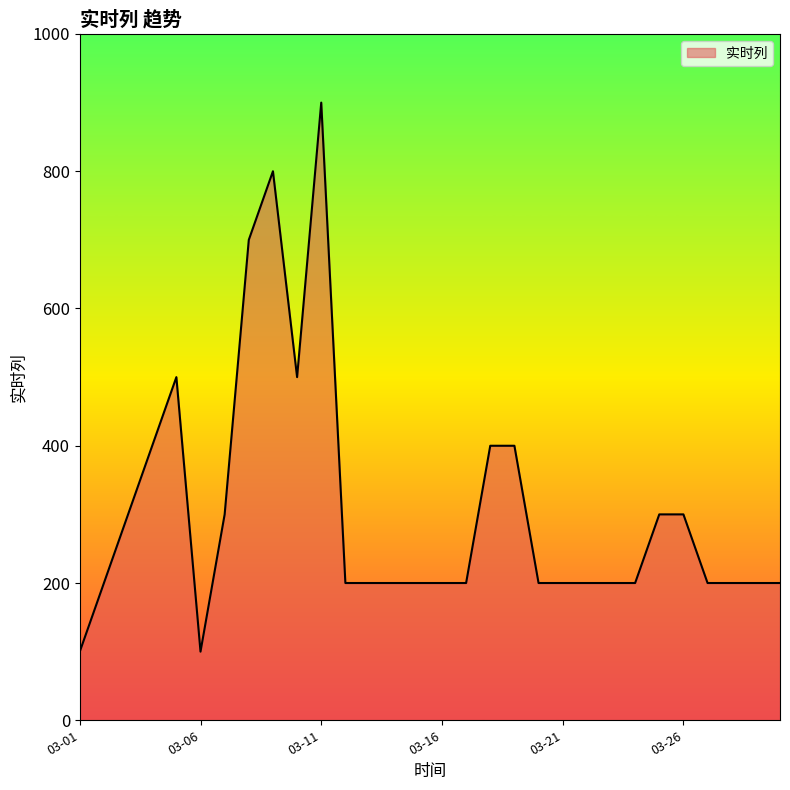

What is the smallest value displayed?

100